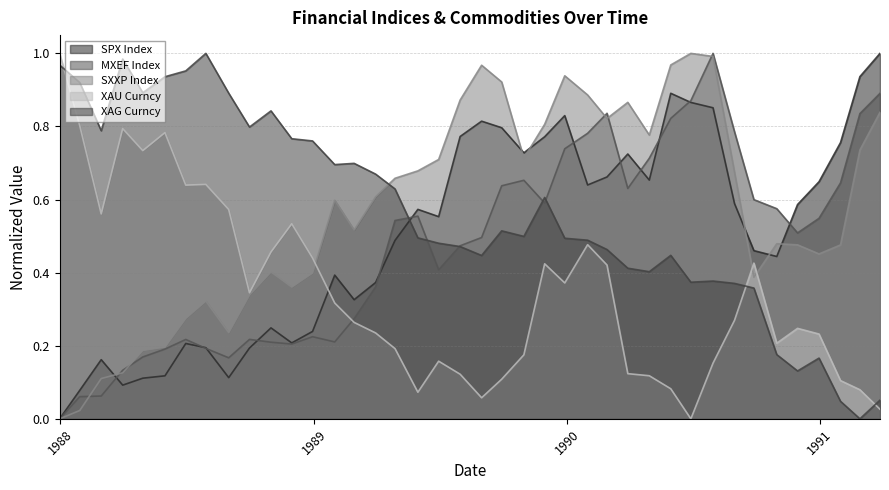

Reading left to right, what are all the values shown in this chart?

SPX Index: 1987-12-31=0.0	1988-01-29=0.1	1988-02-29=0.2	1988-03-31=0.1	1988-04-29=0.1	1988-05-31=0.1	1988-06-30=0.2	1988-07-29=0.2	1988-08-31=0.1	1988-09-30=0.2	1988-10-31=0.2	1988-11-30=0.2	1988-12-30=0.2	1989-01-31=0.4	1989-02-28=0.3	1989-03-31=0.4	1989-04-28=0.5	1989-05-31=0.6	1989-06-30=0.6	1989-07-31=0.8	1989-08-31=0.8	1989-09-29=0.8	1989-10-31=0.7	1989-11-30=0.8	1989-12-29=0.8	1990-01-31=0.6	1990-02-28=0.7	1990-03-30=0.7	1990-04-30=0.7	1990-05-31=0.9	1990-06-29=0.9	1990-07-31=0.9	1990-08-31=0.6	1990-09-28=0.5	1990-10-31=0.4	1990-11-30=0.6	1990-12-31=0.6	1991-01-31=0.8	1991-02-28=0.9	1991-03-29=1.0
MXEF Index: 1987-12-31=0.0	1988-01-29=0.1	1988-02-29=0.1	1988-03-31=0.1	1988-04-29=0.2	1988-05-31=0.2	1988-06-30=0.2	1988-07-29=0.2	1988-08-31=0.2	1988-09-30=0.2	1988-10-31=0.2	1988-11-30=0.2	1988-12-30=0.2	1989-01-31=0.2	1989-02-28=0.3	1989-03-31=0.4	1989-04-28=0.5	1989-05-31=0.6	1989-06-30=0.4	1989-07-31=0.5	1989-08-31=0.5	1989-09-29=0.6	1989-10-31=0.7	1989-11-30=0.6	1989-12-29=0.7	1990-01-31=0.8	1990-02-28=0.8	1990-03-30=0.6	1990-04-30=0.7	1990-05-31=0.8	1990-06-29=0.9	1990-07-31=1.0	1990-08-31=0.8	1990-09-28=0.6	1990-10-31=0.6	1990-11-30=0.5	1990-12-31=0.5	1991-01-31=0.6	1991-02-28=0.8	1991-03-29=0.9
SXXP Index: 1987-12-31=0.0	1988-01-29=0.0	1988-02-29=0.1	1988-03-31=0.1	1988-04-29=0.2	1988-05-31=0.2	1988-06-30=0.3	1988-07-29=0.3	1988-08-31=0.2	1988-09-30=0.3	1988-10-31=0.4	1988-11-30=0.4	1988-12-30=0.4	1989-01-31=0.6	1989-02-28=0.5	1989-03-31=0.6	1989-04-28=0.7	1989-05-31=0.7	1989-06-30=0.7	1989-07-31=0.9	1989-08-31=1.0	1989-09-29=0.9	1989-10-31=0.7	1989-11-30=0.8	1989-12-29=0.9	1990-01-31=0.9	1990-02-28=0.8	1990-03-30=0.9	1990-04-30=0.8	1990-05-31=1.0	1990-06-29=1.0	1990-07-31=1.0	1990-08-31=0.7	1990-09-28=0.4	1990-10-31=0.5	1990-11-30=0.5	1990-12-31=0.5	1991-01-31=0.5	1991-02-28=0.7	1991-03-29=0.8
XAU Curncy: 1987-12-31=1.0	1988-01-29=0.8	1988-02-29=0.6	1988-03-31=0.8	1988-04-29=0.7	1988-05-31=0.8	1988-06-30=0.6	1988-07-29=0.6	1988-08-31=0.6	1988-09-30=0.3	1988-10-31=0.5	1988-11-30=0.5	1988-12-30=0.4	1989-01-31=0.3	1989-02-28=0.3	1989-03-31=0.2	1989-04-28=0.2	1989-05-31=0.1	1989-06-30=0.2	1989-07-31=0.1	1989-08-31=0.1	1989-09-29=0.1	1989-10-31=0.2	1989-11-30=0.4	1989-12-29=0.4	1990-01-31=0.5	1990-02-28=0.4	1990-03-30=0.1	1990-04-30=0.1	1990-05-31=0.1	1990-06-29=0.0	1990-07-31=0.2	1990-08-31=0.3	1990-09-28=0.4	1990-10-31=0.2	1990-11-30=0.2	1990-12-31=0.2	1991-01-31=0.1	1991-02-28=0.1	1991-03-29=0.0
XAG Curncy: 1987-12-31=1.0	1988-01-29=0.9	1988-02-29=0.8	1988-03-31=1.0	1988-04-29=0.9	1988-05-31=0.9	1988-06-30=1.0	1988-07-29=1.0	1988-08-31=0.9	1988-09-30=0.8	1988-10-31=0.8	1988-11-30=0.8	1988-12-30=0.8	1989-01-31=0.7	1989-02-28=0.7	1989-03-31=0.7	1989-04-28=0.6	1989-05-31=0.5	1989-06-30=0.5	1989-07-31=0.5	1989-08-31=0.4	1989-09-29=0.5	1989-10-31=0.5	1989-11-30=0.6	1989-12-29=0.5	1990-01-31=0.5	1990-02-28=0.5	1990-03-30=0.4	1990-04-30=0.4	1990-05-31=0.4	1990-06-29=0.4	1990-07-31=0.4	1990-08-31=0.4	1990-09-28=0.4	1990-10-31=0.2	1990-11-30=0.1	1990-12-31=0.2	1991-01-31=0.0	1991-02-28=0.0	1991-03-29=0.1